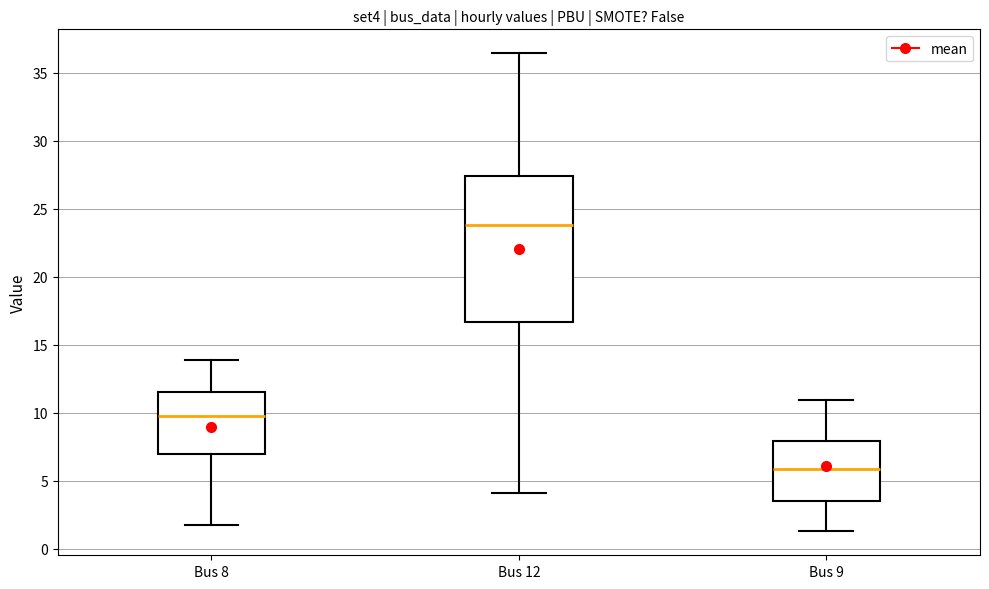

Reading left to right, read every box against the y-axis: the position of its median line, the range the box covers, and the ends of its whiskers. The values are not printed on the chart, so give them approximately, as read against the axis.

Bus 8: median 9.5, box 7.0 to 11.5, whiskers 2.0 to 14.0
Bus 12: median 24.0, box 16.5 to 27.5, whiskers 4.0 to 36.5
Bus 9: median 6.0, box 3.5 to 8.0, whiskers 1.5 to 11.0